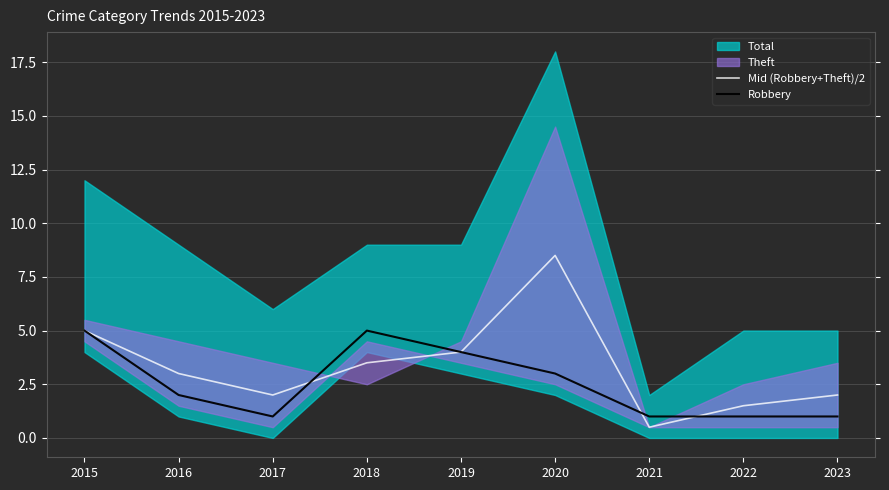

The Robbery series shows 0.3 at 2023. True or false?

False